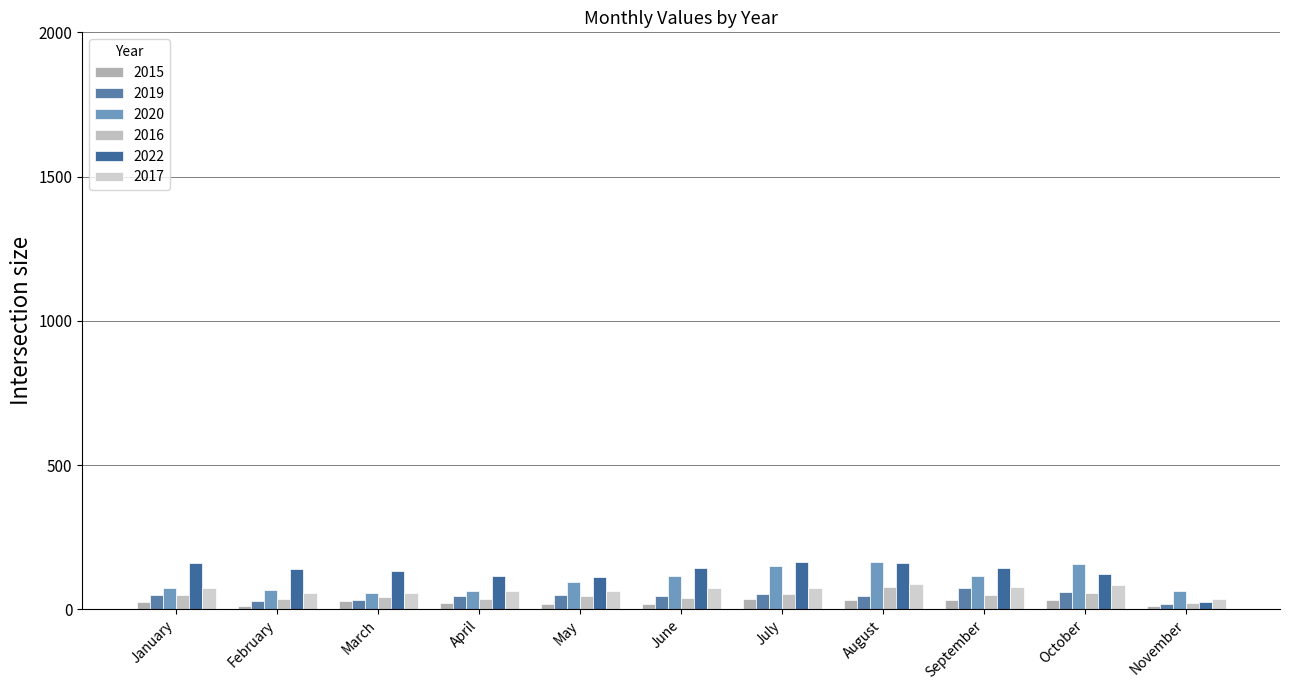

What is the highest value of the 2020 series?

163